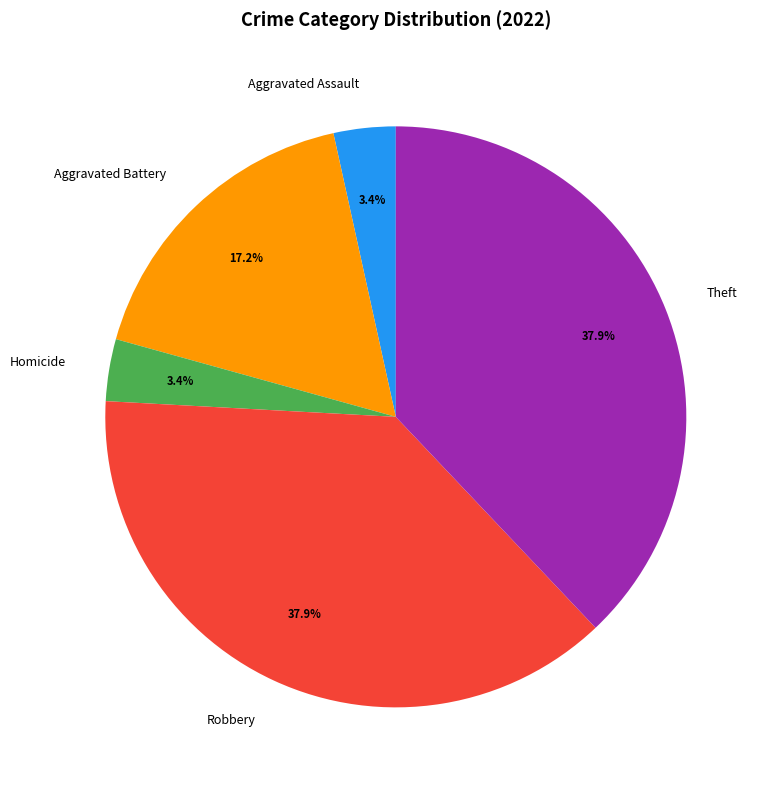

True or false: Robbery accounts for 38% of the total.

True